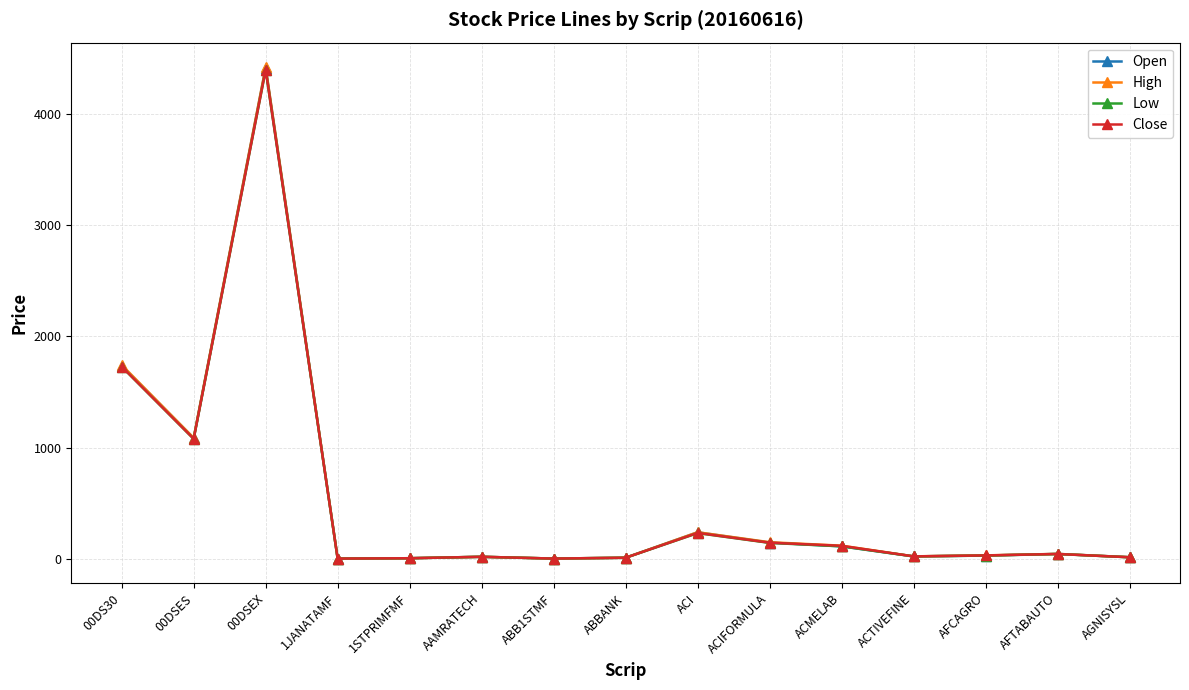

What position from the left is 00DS30?

1